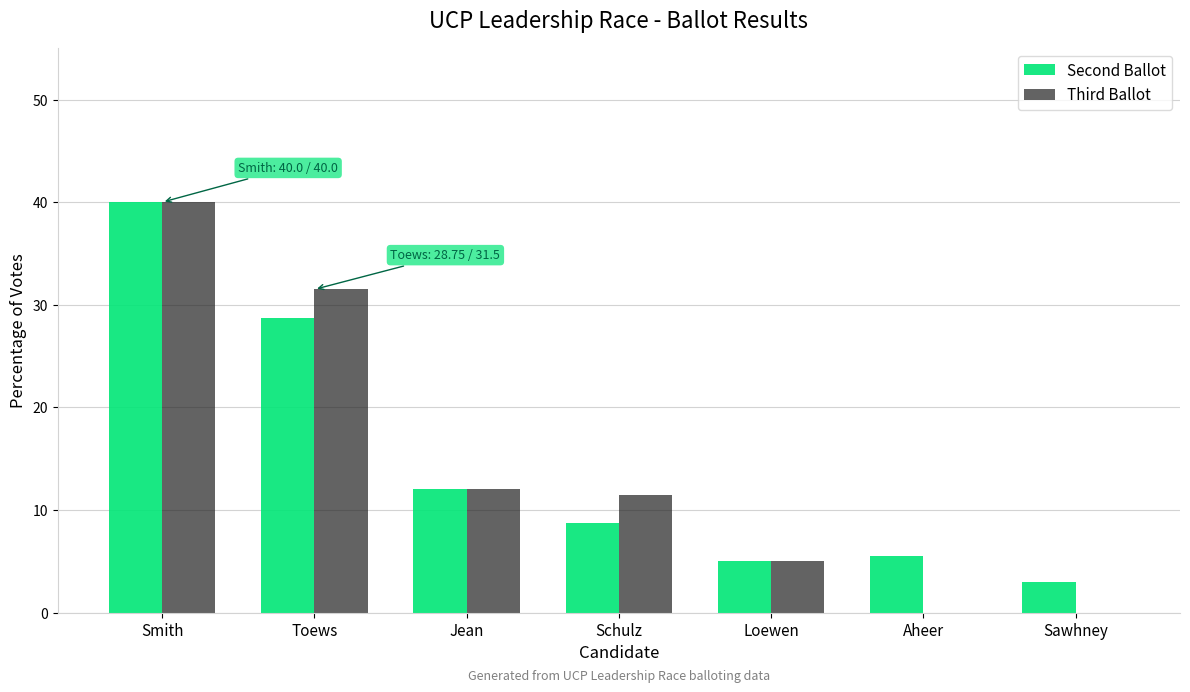

How many series are shown in this chart?

2